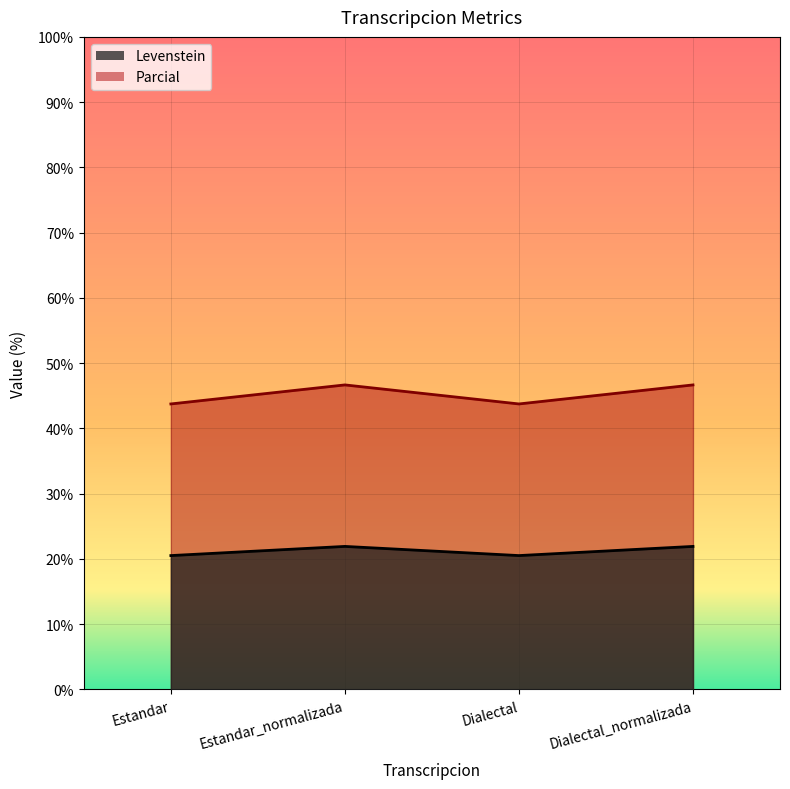

List the series in order of their overall mean, lowest first.

Levenstein, Parcial